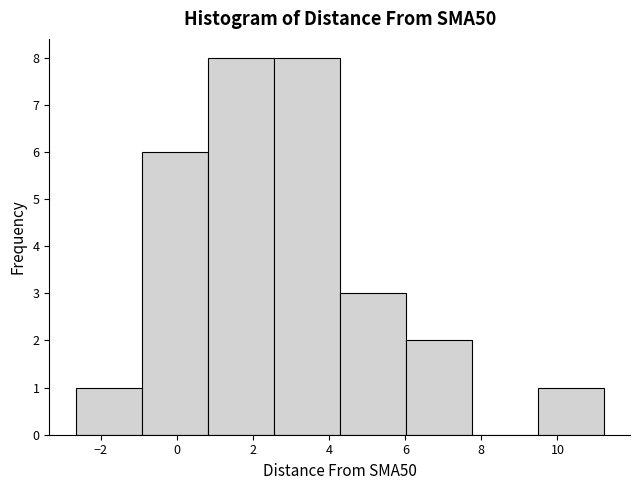

How tall is the bar that spans 4.2 to 6.0 on the x-axis? Neither the bar edges nor the heights are printed on the chart, so give them approximately, as read against the axes.

3